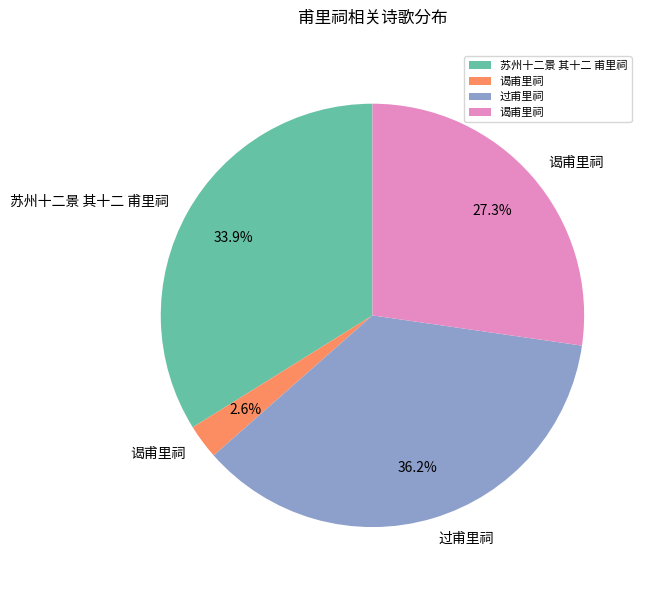

Is there any slice that represents more than half of the pie?

No